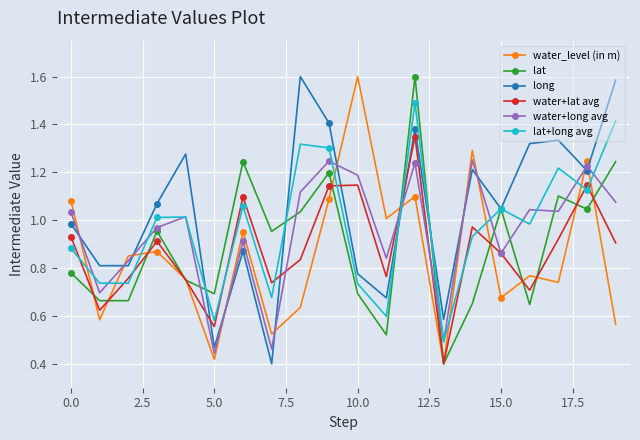

How many times do long and water_level (in m) cross each other?

11